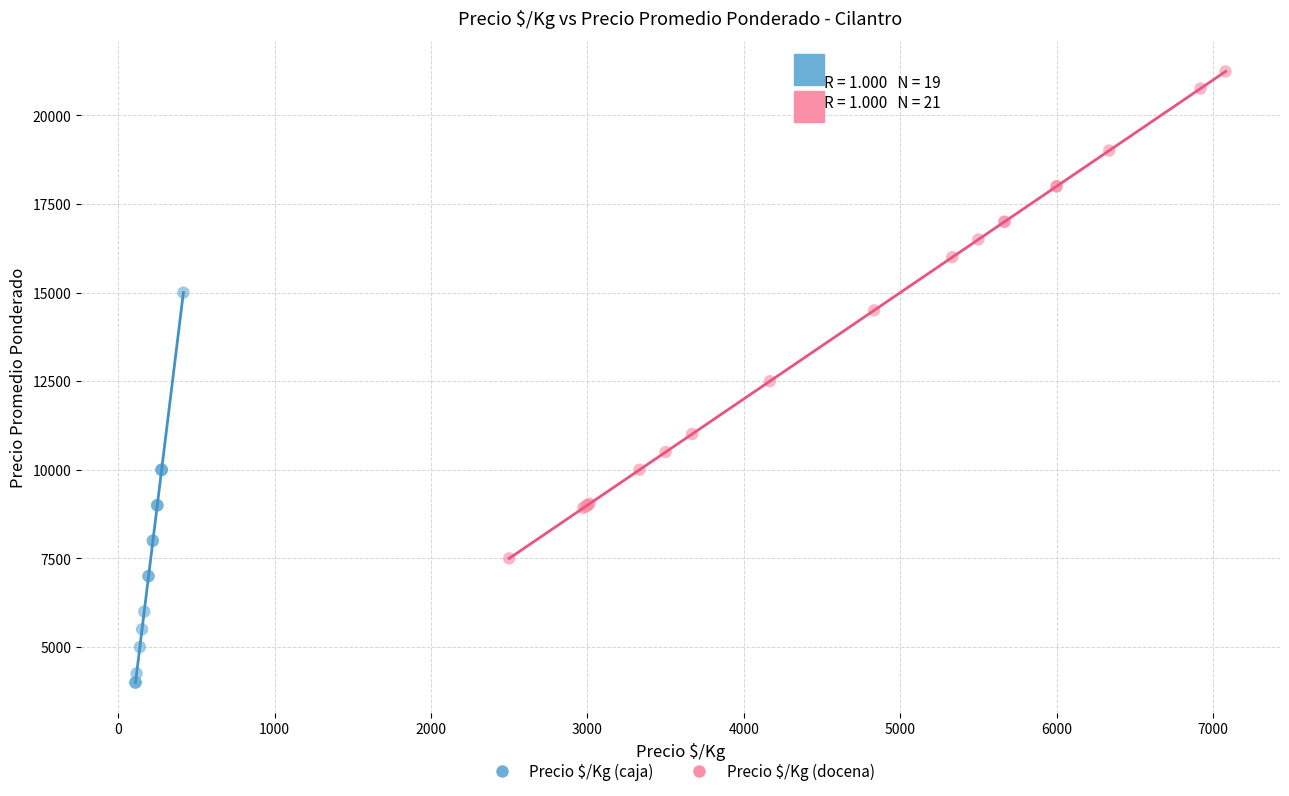

Which series has the largest Y range (max minus min)?

Precio $/Kg (docena)